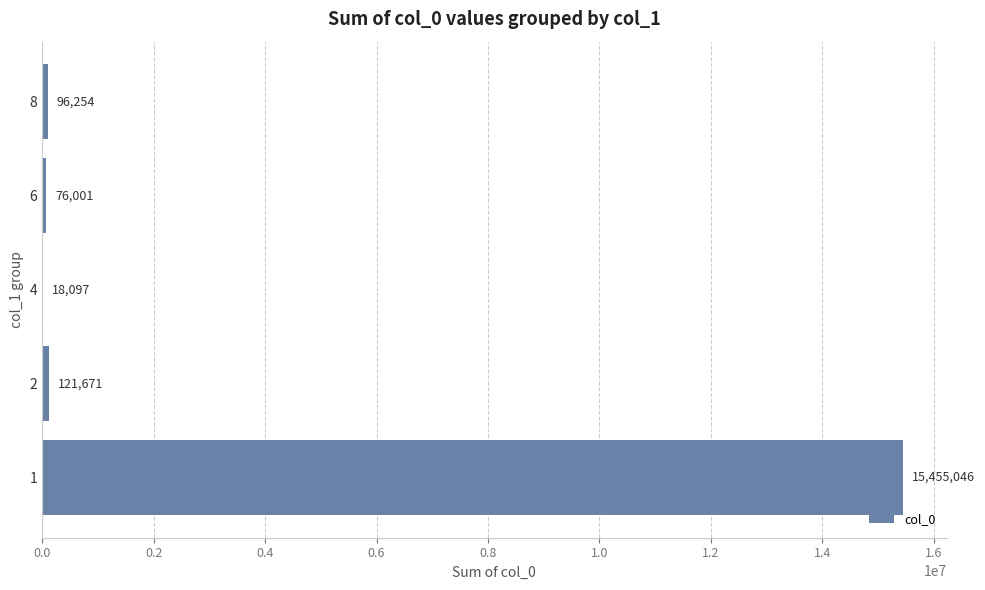

Are the bars horizontal?

Yes